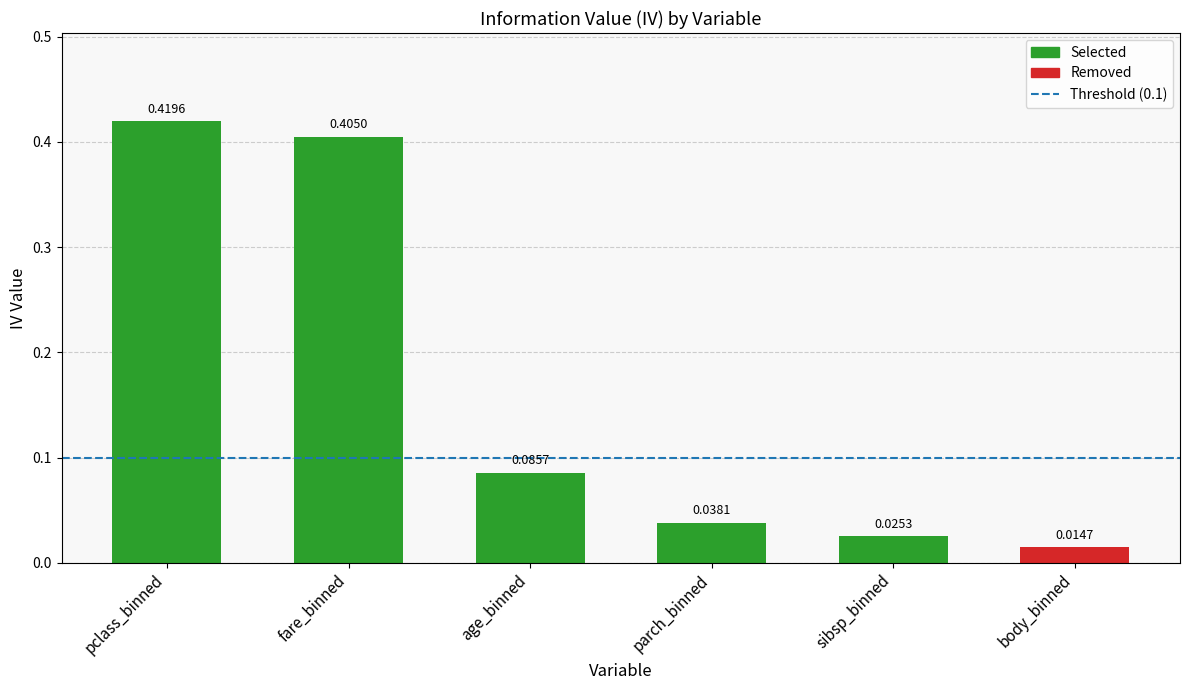

What is the change in value from age_binned to body_binned?

-0.1